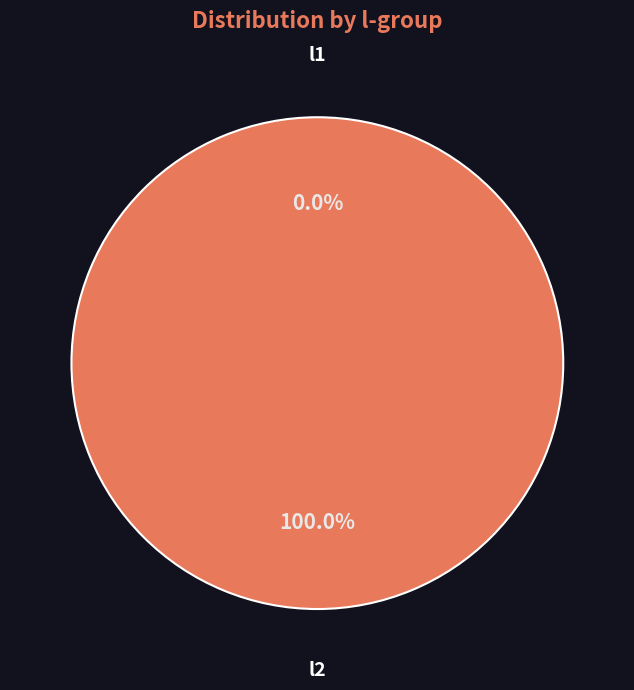

Combined, what portion of the pie is l2 and l1?

100.0%